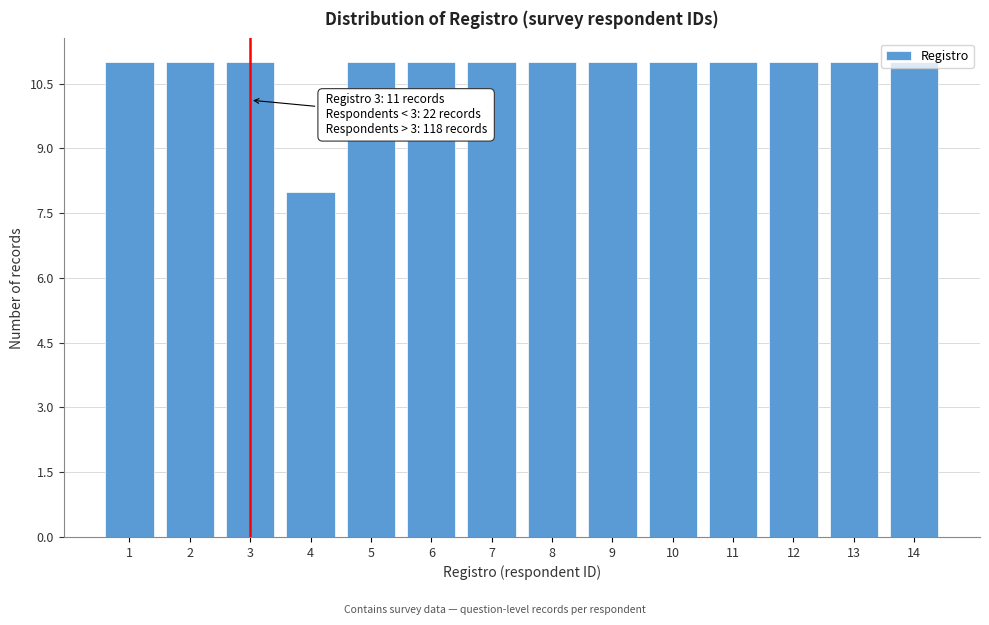

Where is the data nearest to the value 9?

4